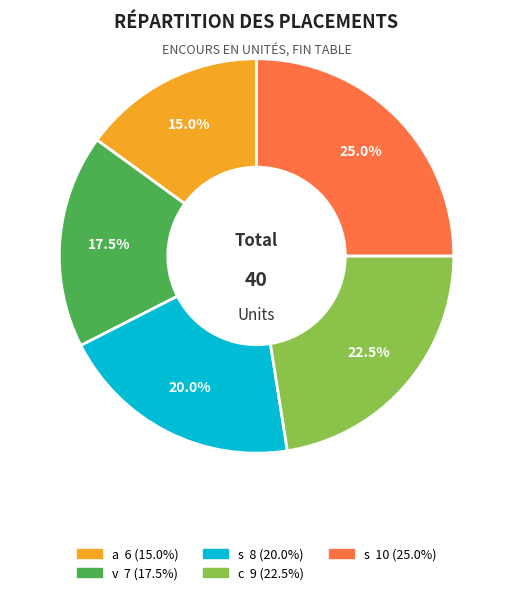

Is there a majority slice in this chart?

No